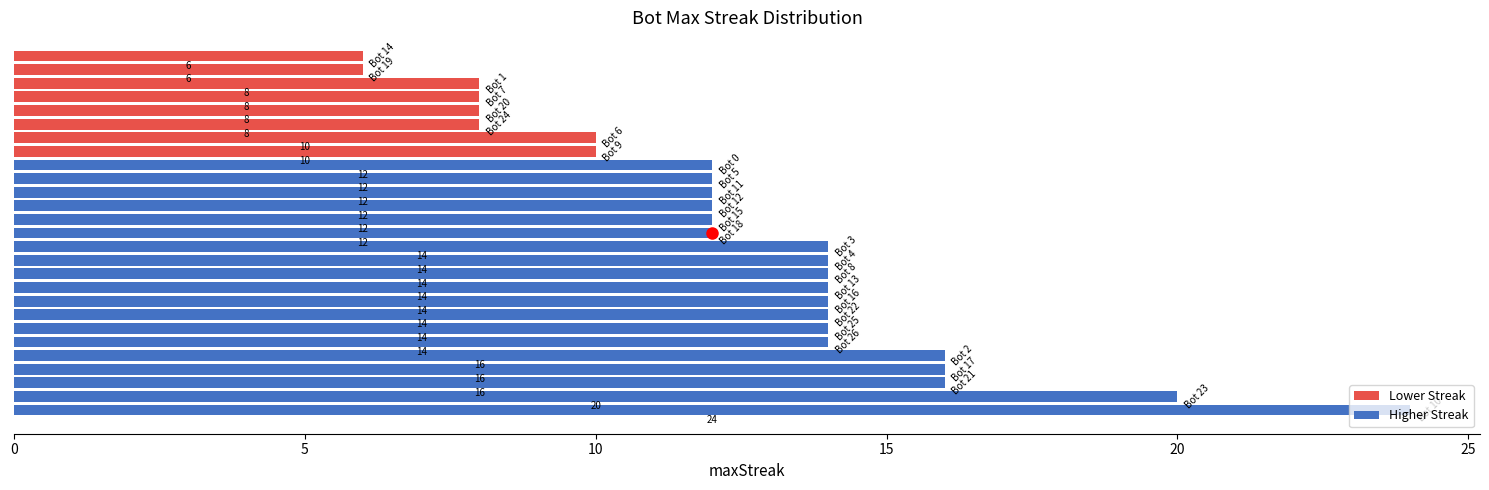

What is the minimum value shown in the chart?

6